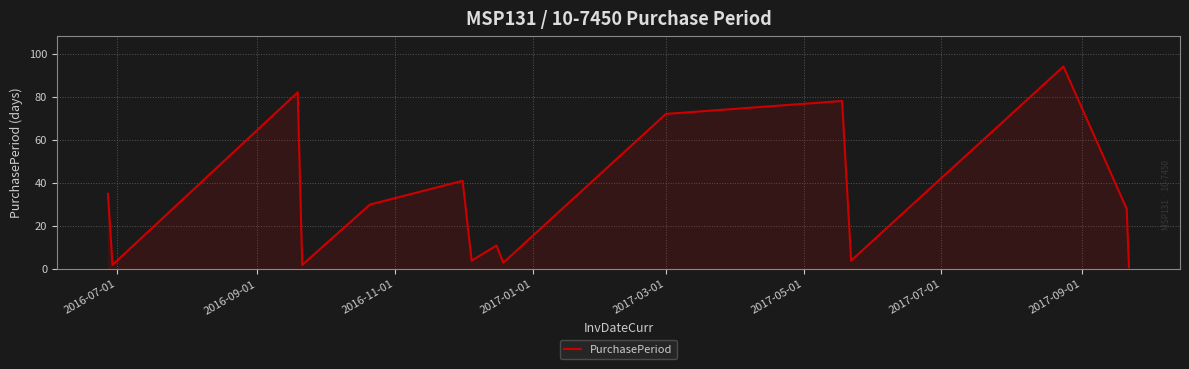

Reading right to left, transcribe all the data shown in this chart.

1	28	94	4	78	72	3	11	4	41	30	2	82	2	35